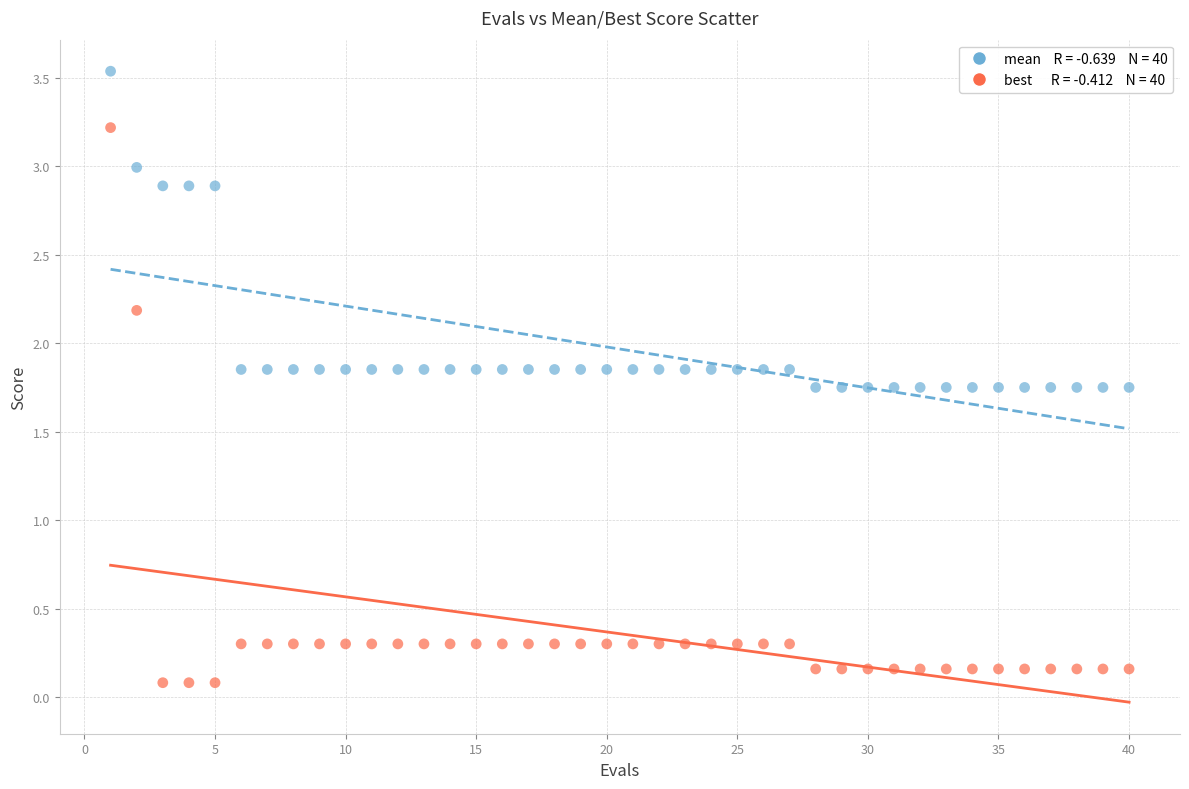

Across all data points, what is the range of Y values (max minus min)?

3.5